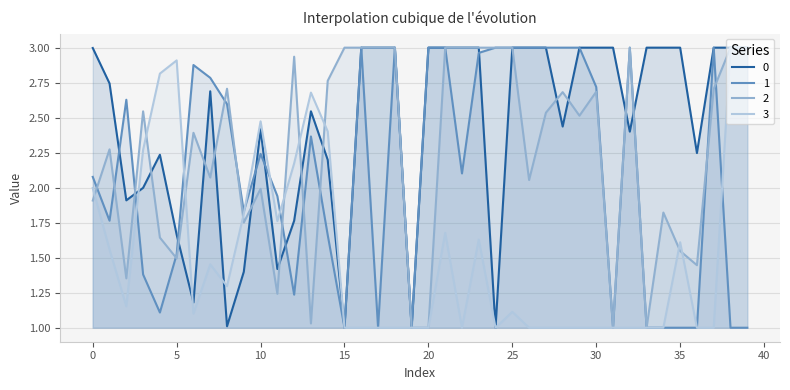

Where do 1 and 0 first cross each other?

1 and 2